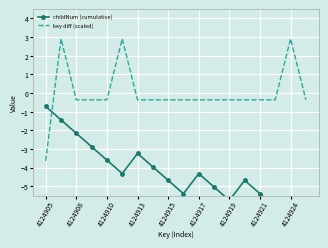

List the series in order of their overall mean, lowest first.

childNum (cumulative), key diff (scaled)